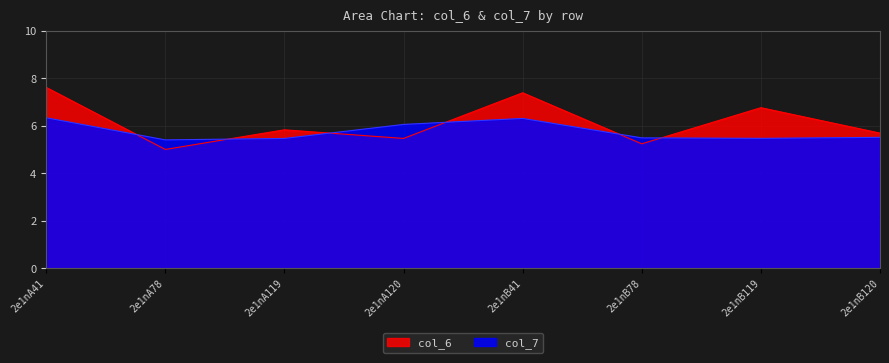

Where is col_7 nearest to the value 5?

2e1nA78